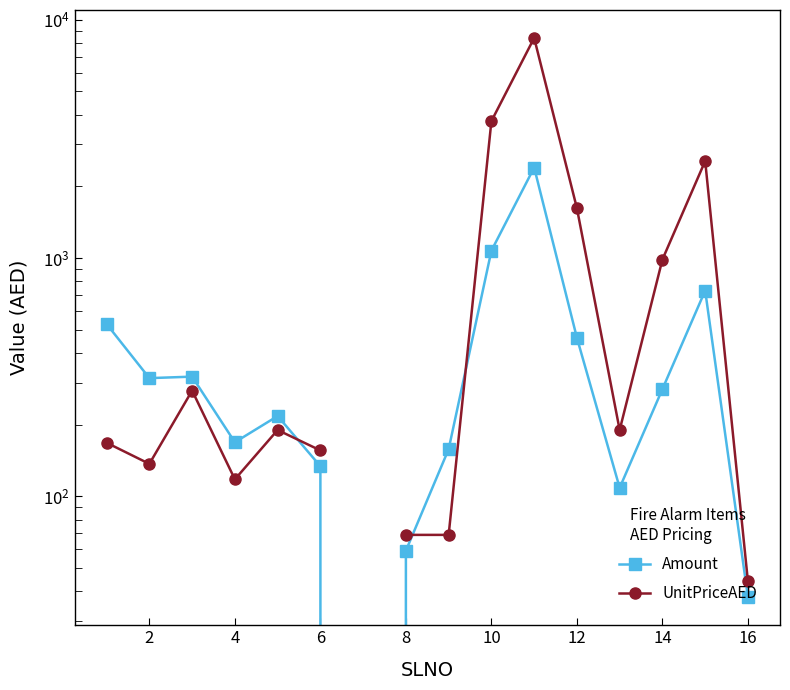

How many lines are shown in the chart?

2